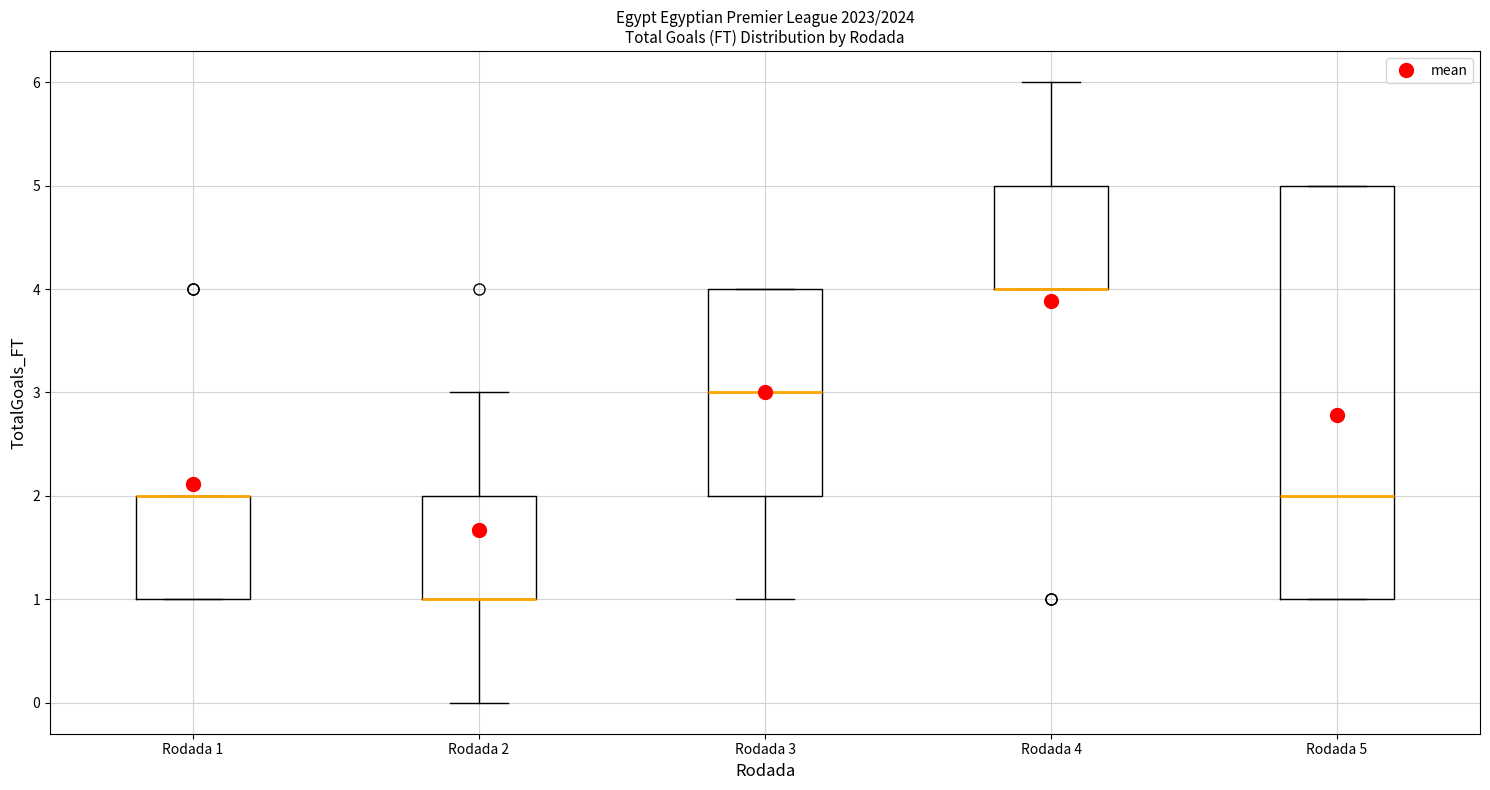

Reading left to right, read every box against the y-axis: the position of its median line, the range the box covers, and the ends of its whiskers. The values are not printed on the chart, so give them approximately, as read against the axis.

Rodada 1: median 2 (drawn on the box's upper edge), box 1 to 2, whiskers 1 to 2
Rodada 2: median 1 (drawn on the box's lower edge), box 1 to 2, whiskers 0 to 3
Rodada 3: median 3, box 2 to 4, whiskers 1 to 4
Rodada 4: median 4 (drawn on the box's lower edge), box 4 to 5, whiskers 4 to 6
Rodada 5: median 2, box 1 to 5, whiskers 1 to 5